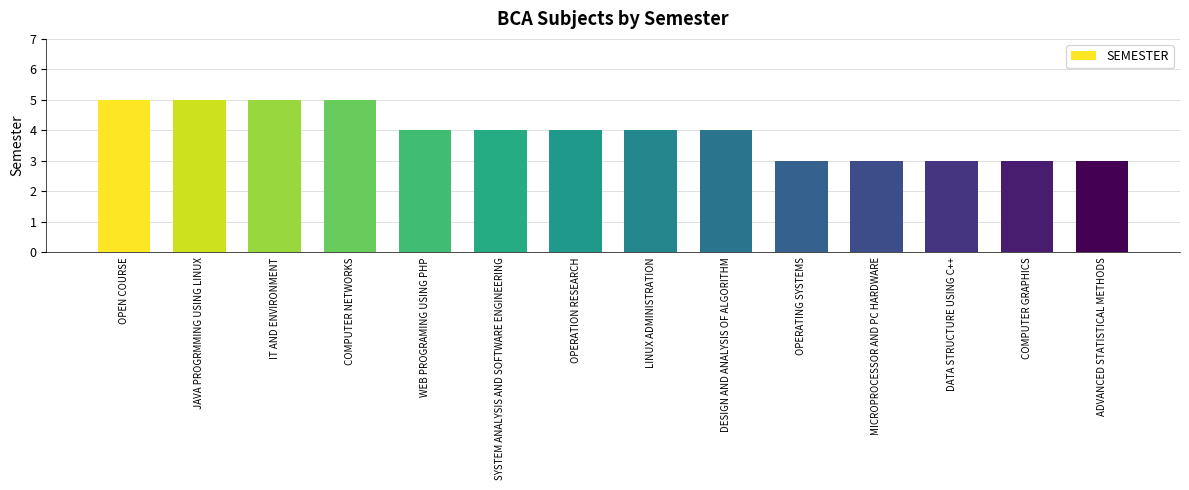

What is the label of the 11th bar from the left?

MICROPROCESSOR AND PC HARDWARE